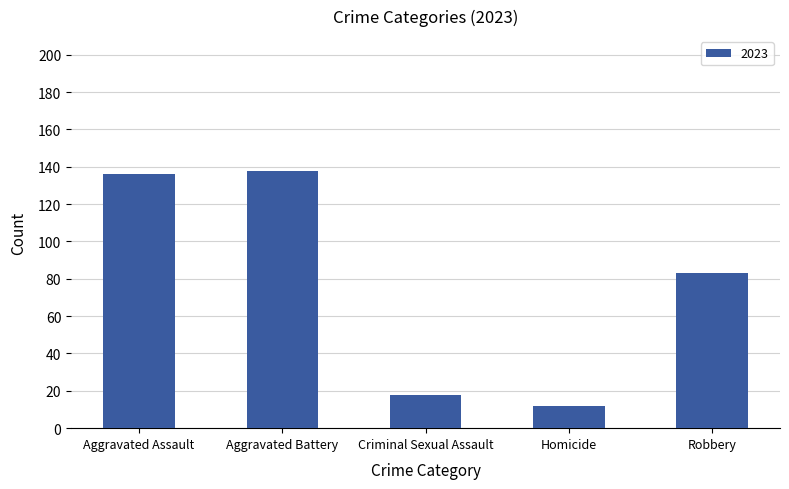

Is it true that the value at Robbery is 83?

True